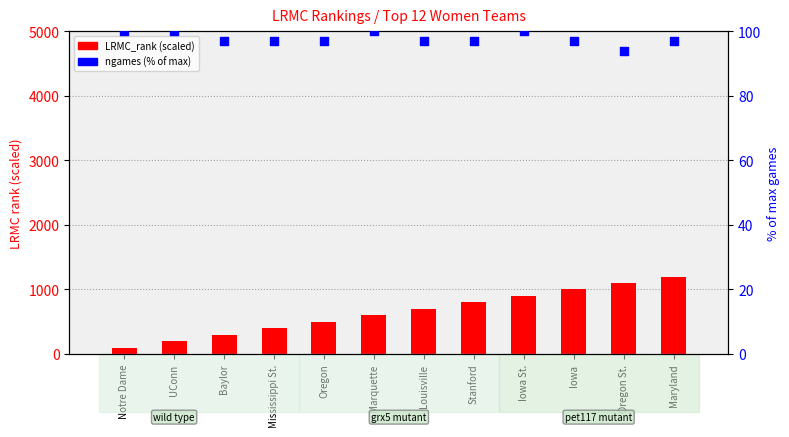

Is the value of LRMC_rank (×100) at Stanford greater than the value of ngames (% of max) at Notre Dame?

Yes